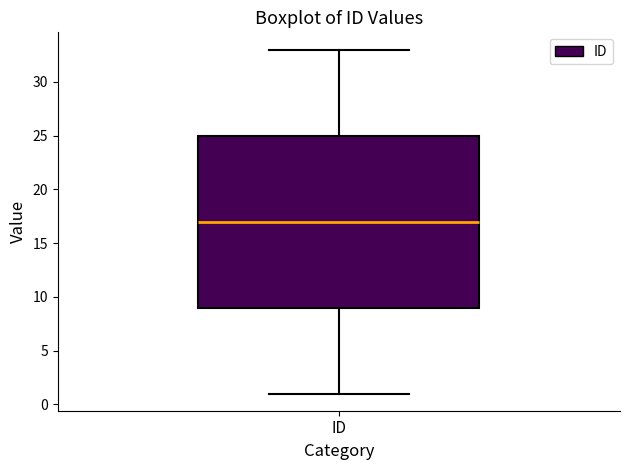

Transcribe this box plot: give where the median line is, the range the box spans, and where the two whiskers end, as read against the y-axis. The values are not printed on the chart, so give them approximately, as read against the axis.

median 17, box 9 to 25, whiskers 1 to 33